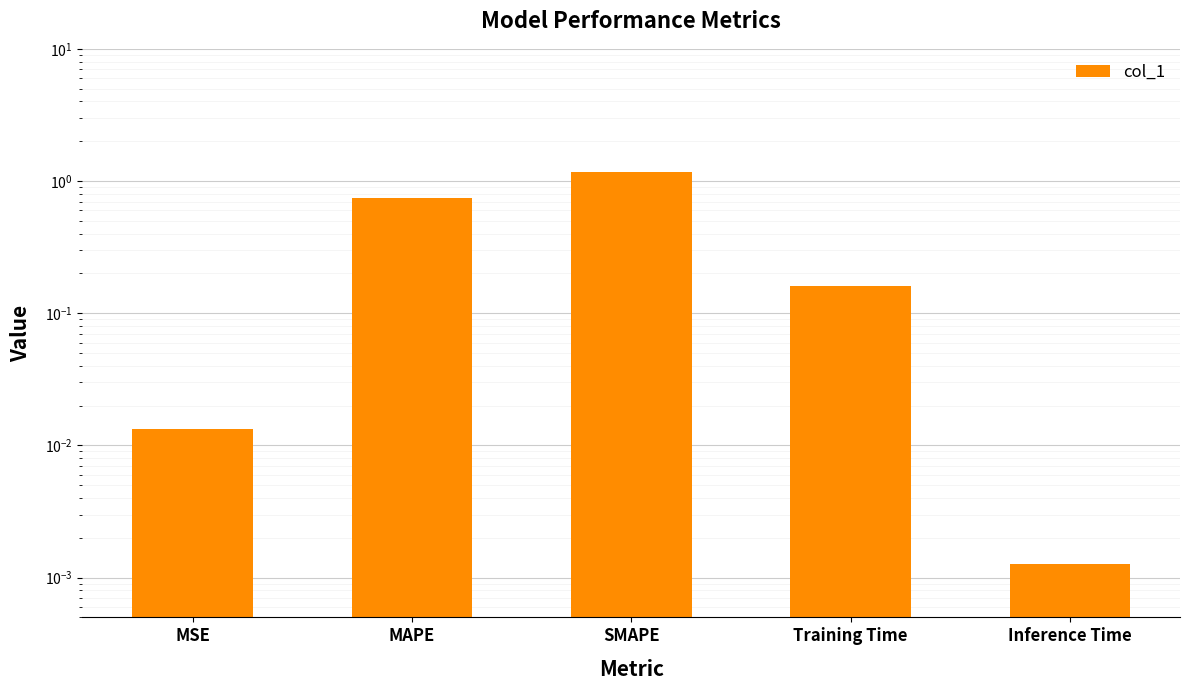

The value at Training Time is 0.2. True or false?

True